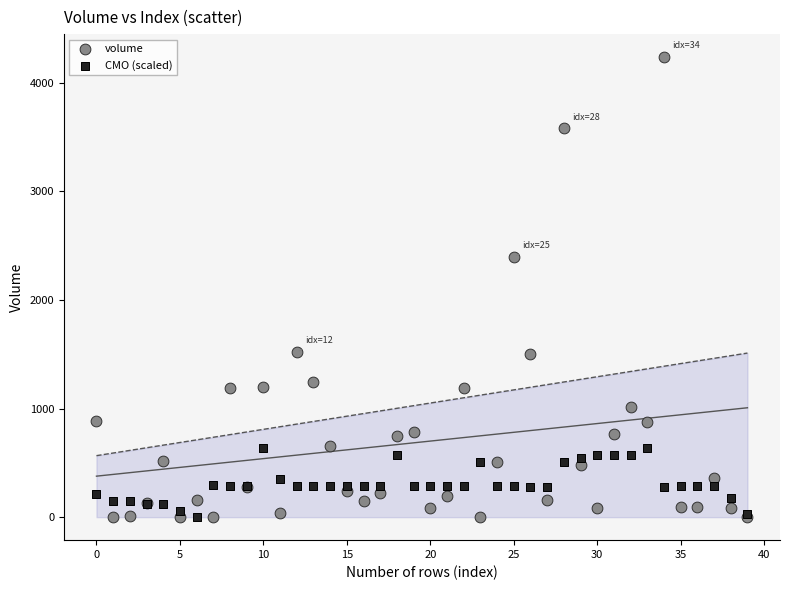

In the volume series, what Y value is closest to 2119?

2397.7